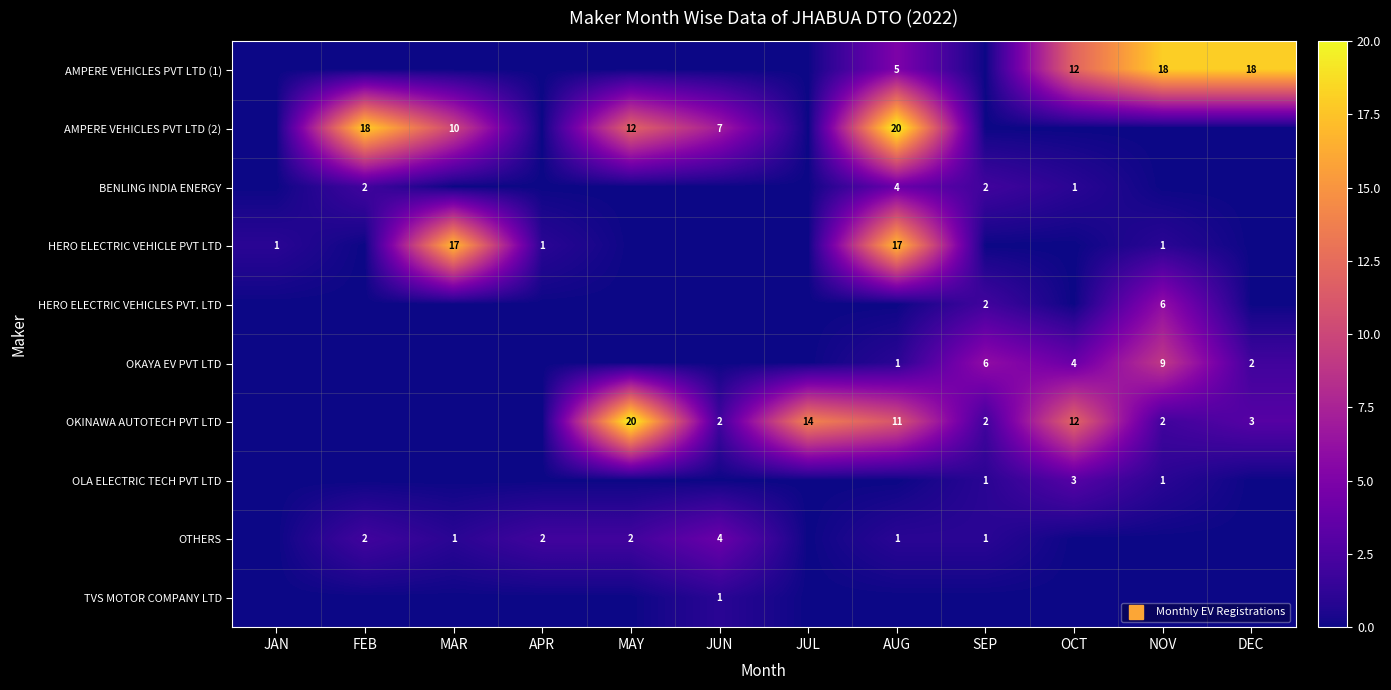

Rank the series at MAR from highest to lowest value.

HERO ELECTRIC VEHICLE PVT LTD, AMPERE VEHICLES PVT LTD (2), OTHERS, AMPERE VEHICLES PVT LTD (1), BENLING INDIA ENERGY, HERO ELECTRIC VEHICLES PVT. LTD, OKAYA EV PVT LTD, OKINAWA AUTOTECH PVT LTD, OLA ELECTRIC TECH PVT LTD, TVS MOTOR COMPANY LTD